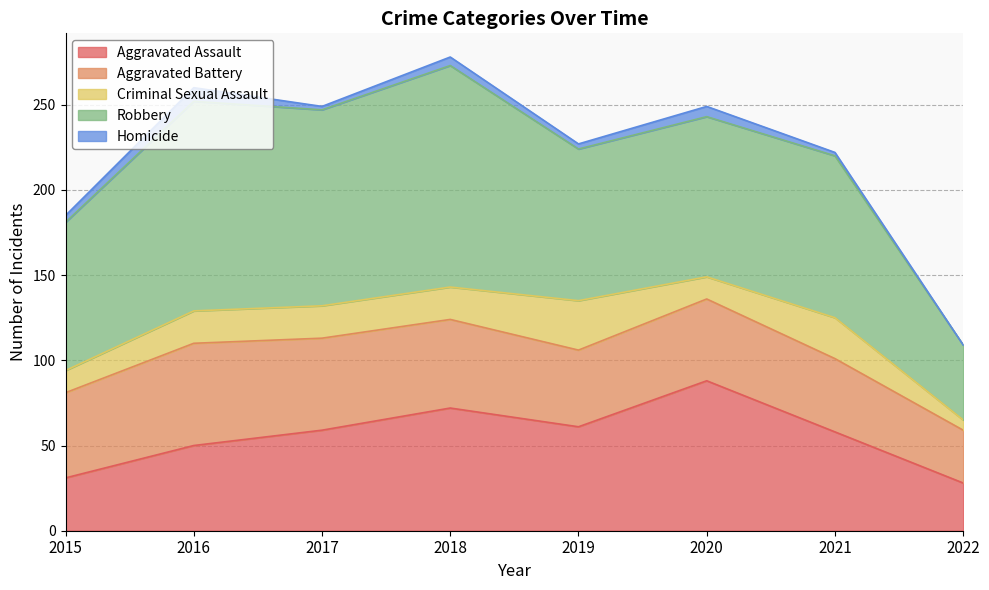

Which category has the highest value across all series?

2018